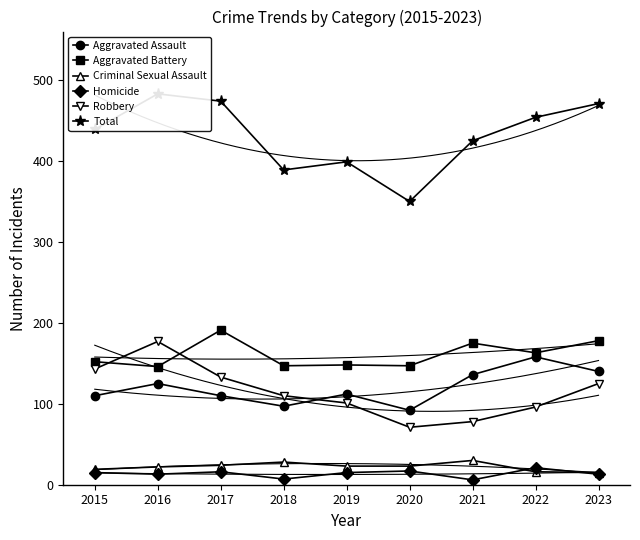

Between 2022 and 2023, which series saw the biggest shift?

Robbery